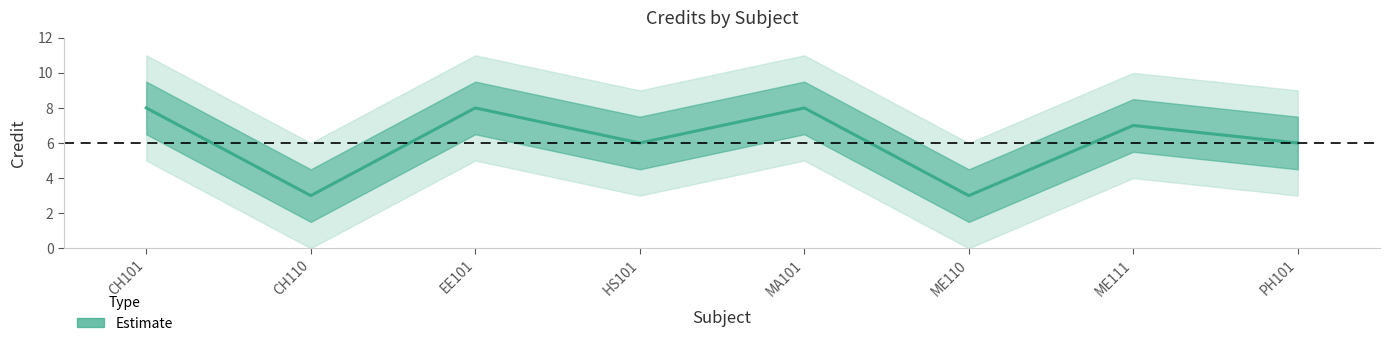

Does the chart display data point markers on the line(s)?

No